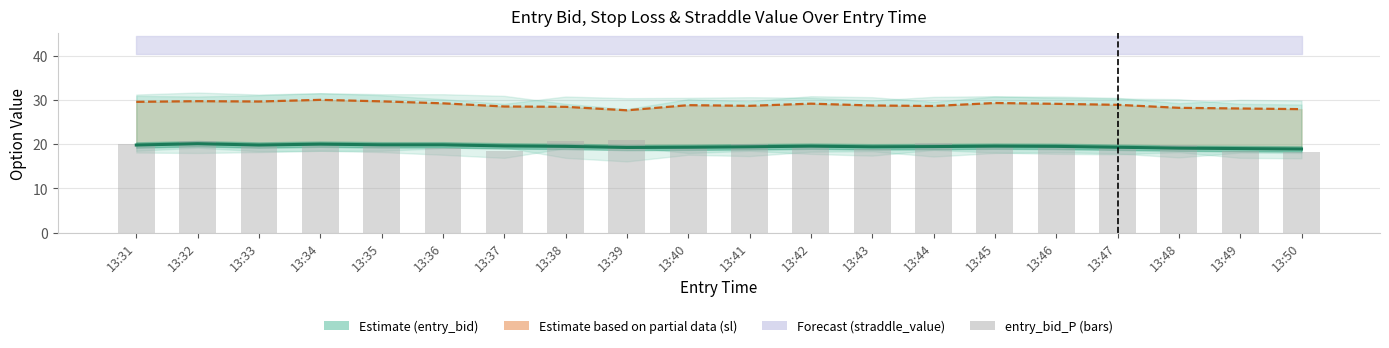

How many groups of bars are there?

20